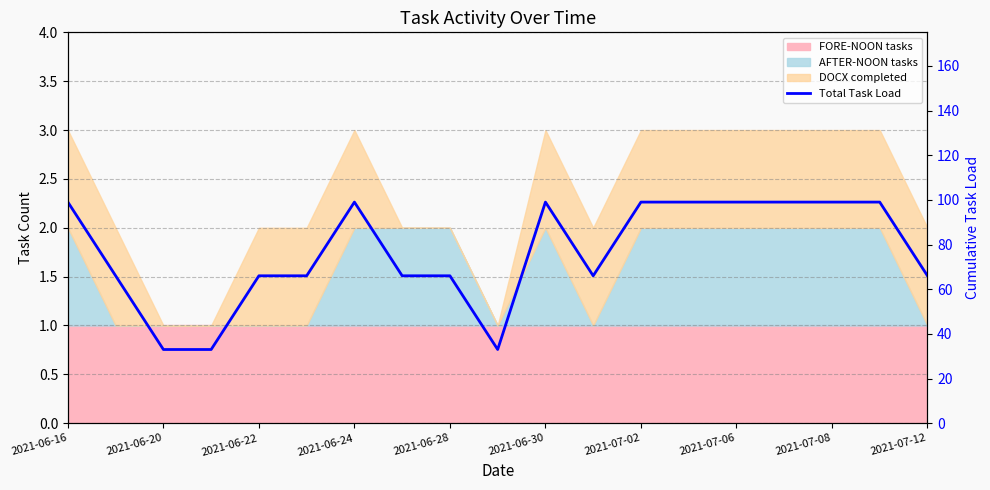

What is the difference between the maximum and minimum values?

66